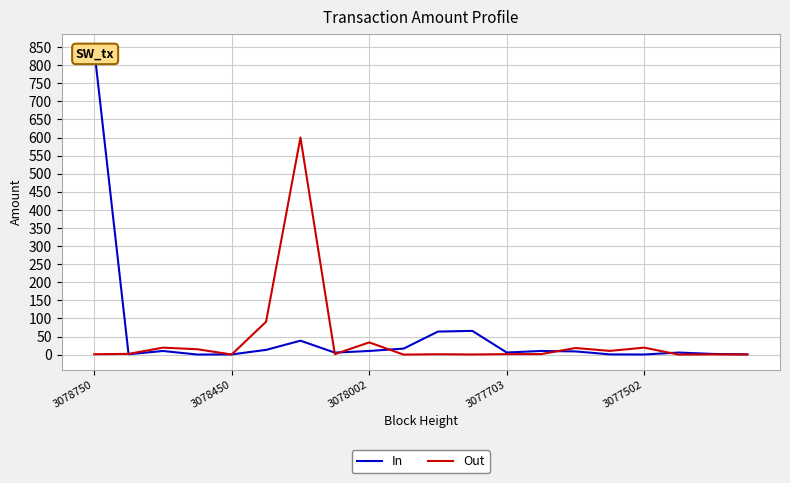

What is the spread (max minus min) of values at 14?

9.4